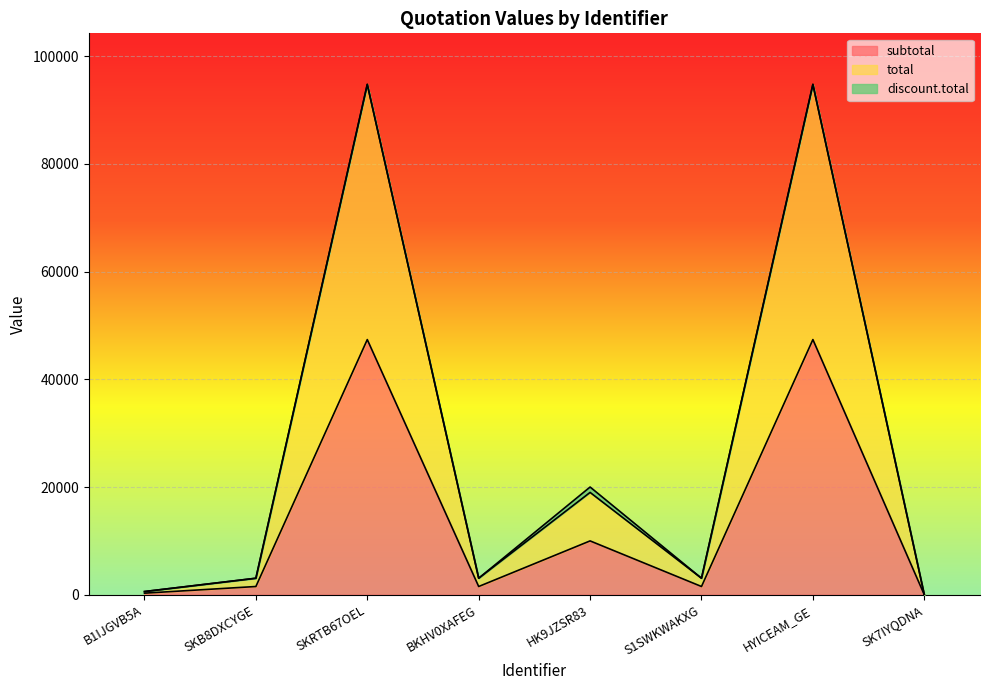

Does the chart display data point markers on the line(s)?

No